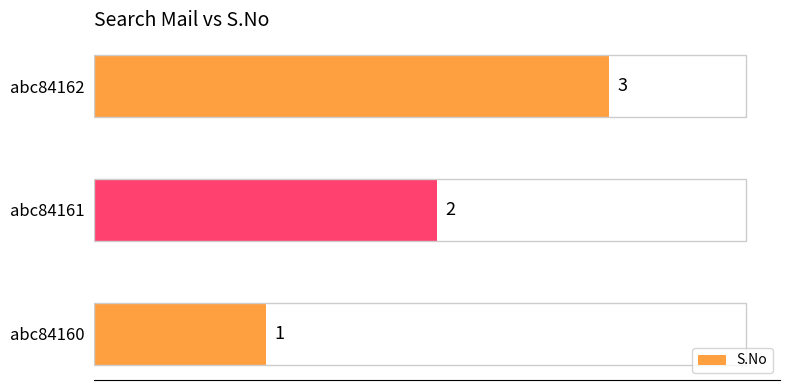

Which label corresponds to the largest value in the chart?

abc84162